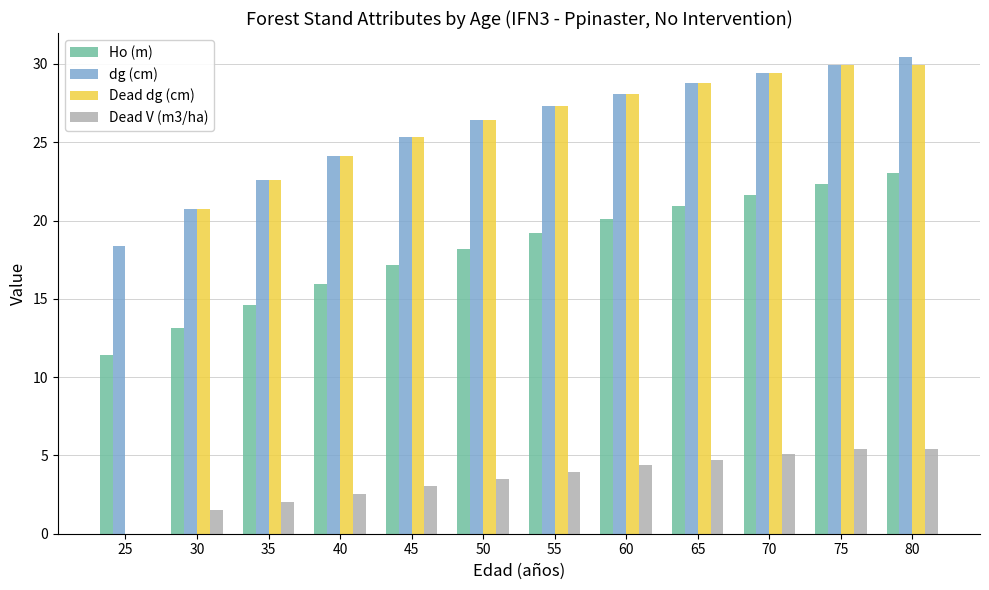

What is the highest value of the Ho (m) series?

23.0